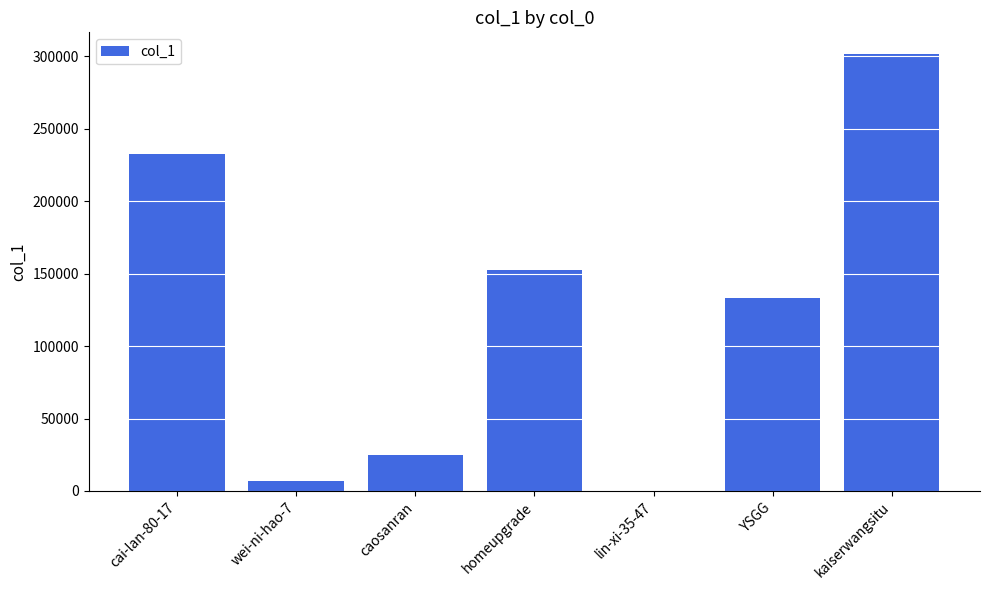

Which label corresponds to the largest value in the chart?

kaiserwangsitu